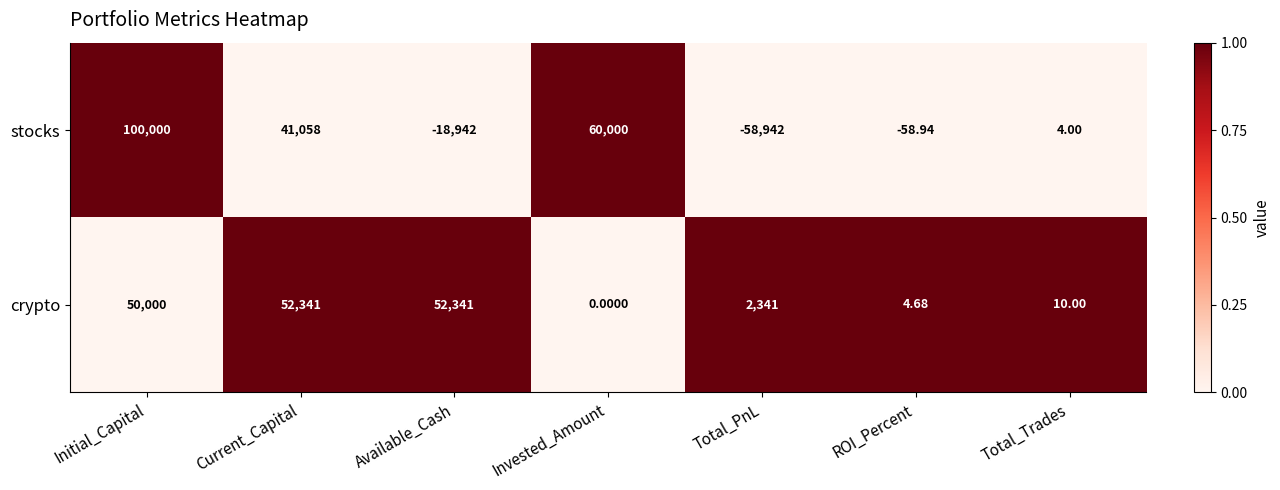

At how many categories does at least one series exceed 0?

7